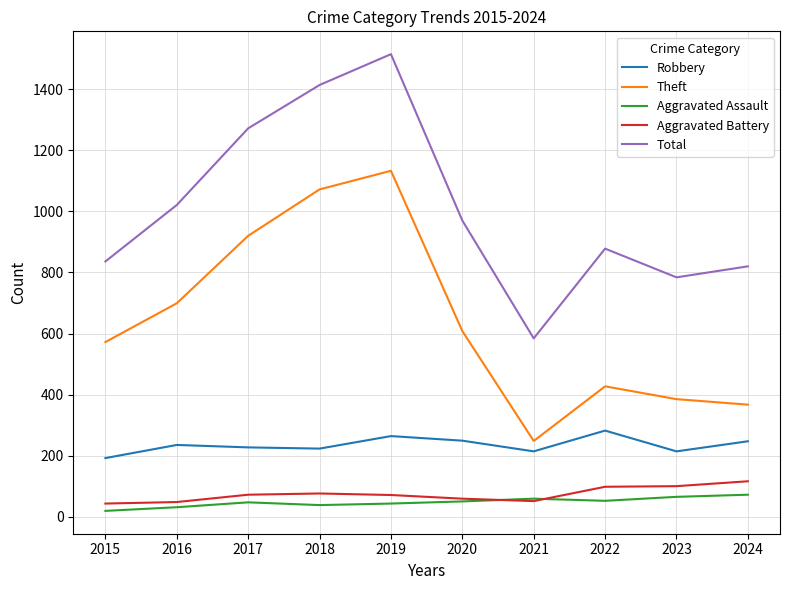

At 2023, list the series in order from smallest to largest.

Aggravated Assault, Aggravated Battery, Robbery, Theft, Total